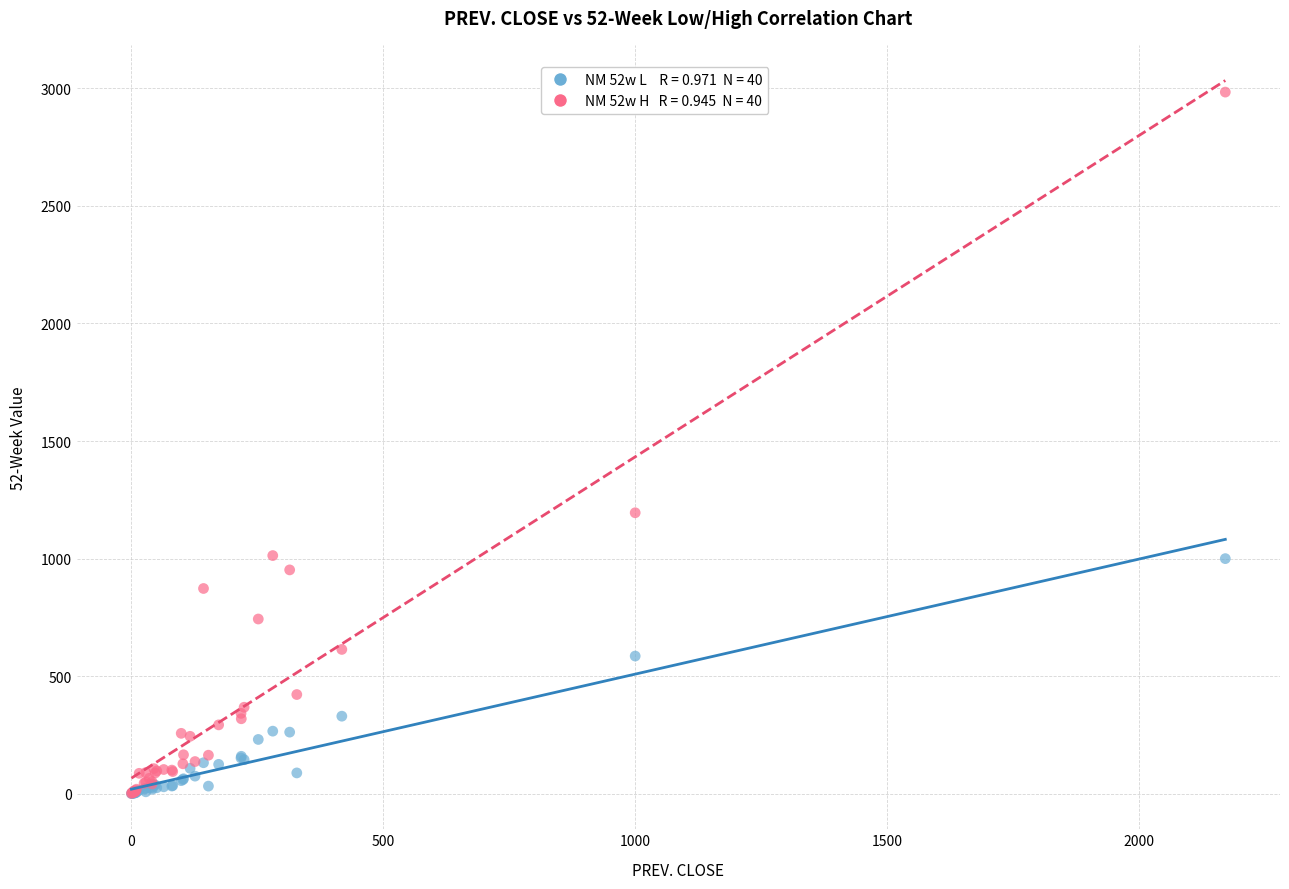

Across all series, what Y value is closest to 1492?

1195.0